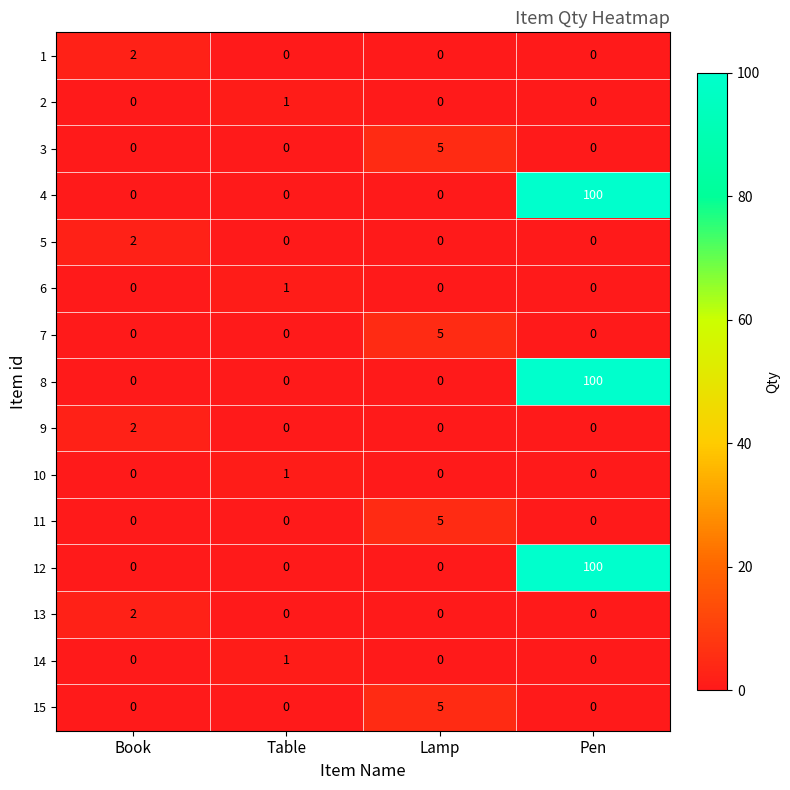

What is the sum of all 11 values?

5